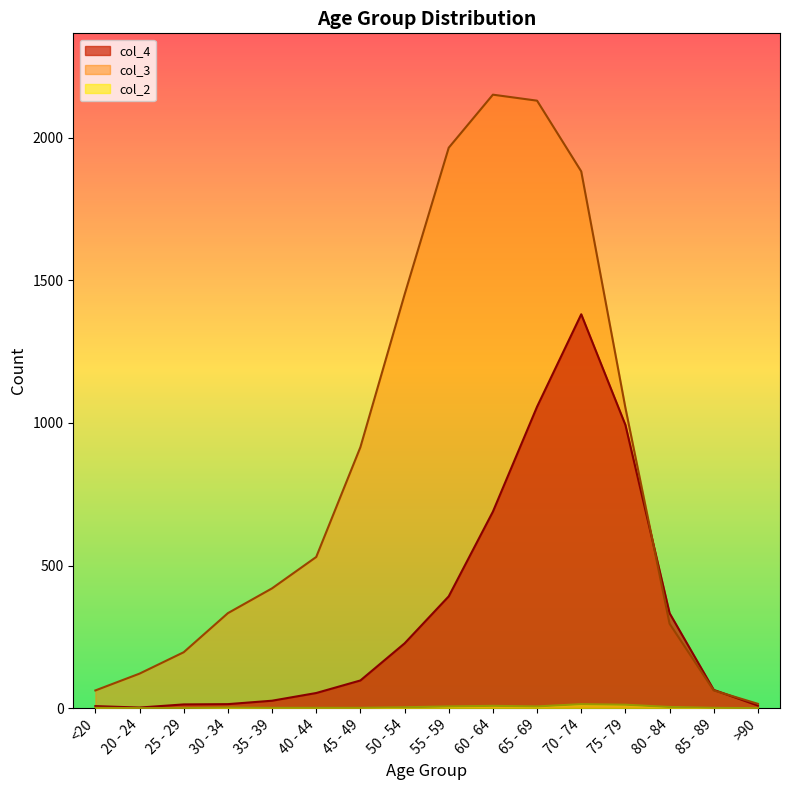

What is the total value across all series at 30 - 34?

349